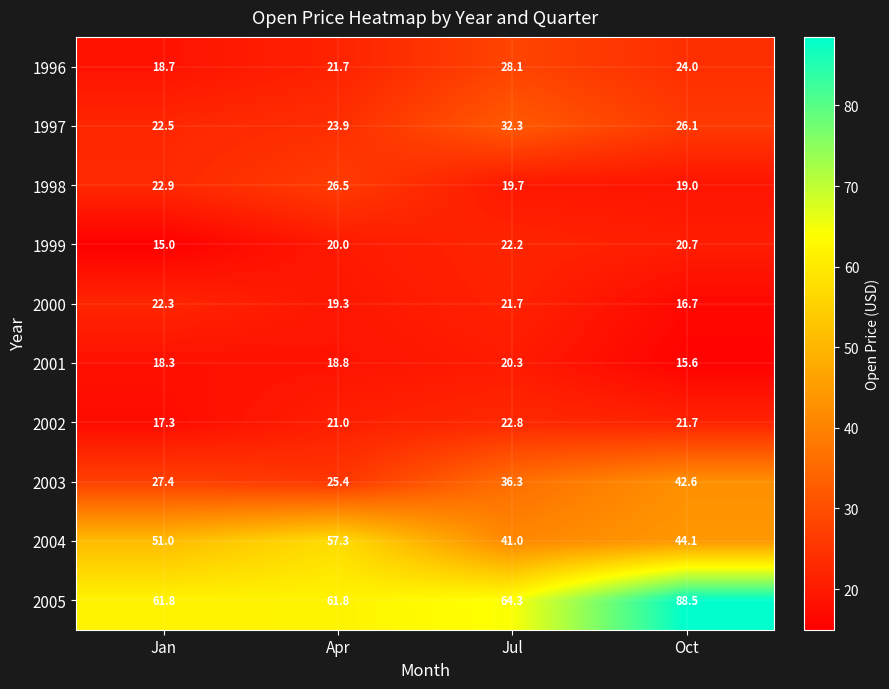

True or false: 2005 has a value of 61.8 at Apr.

True